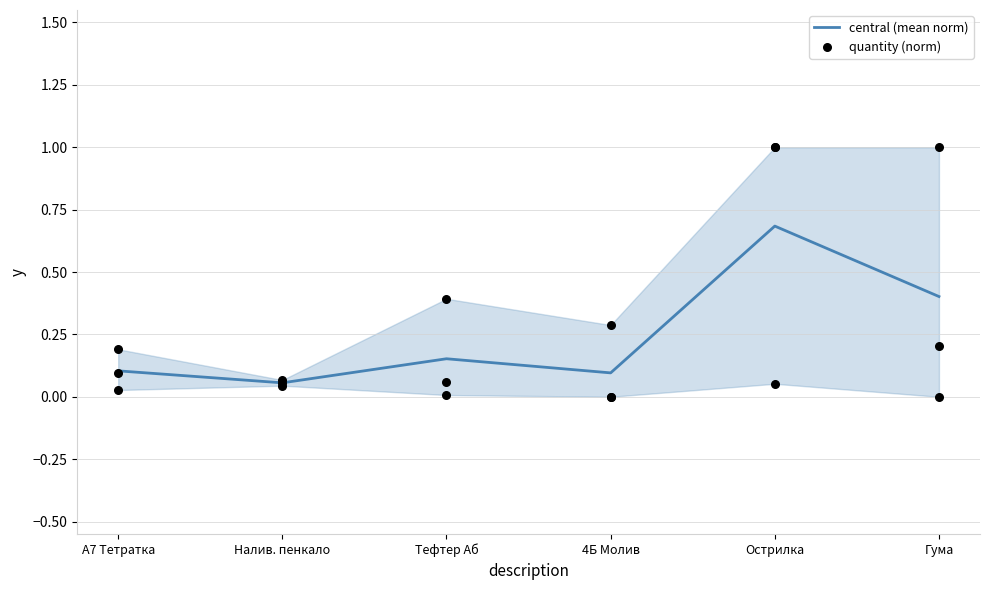

At which category is the sum across all series the highest?

Гума